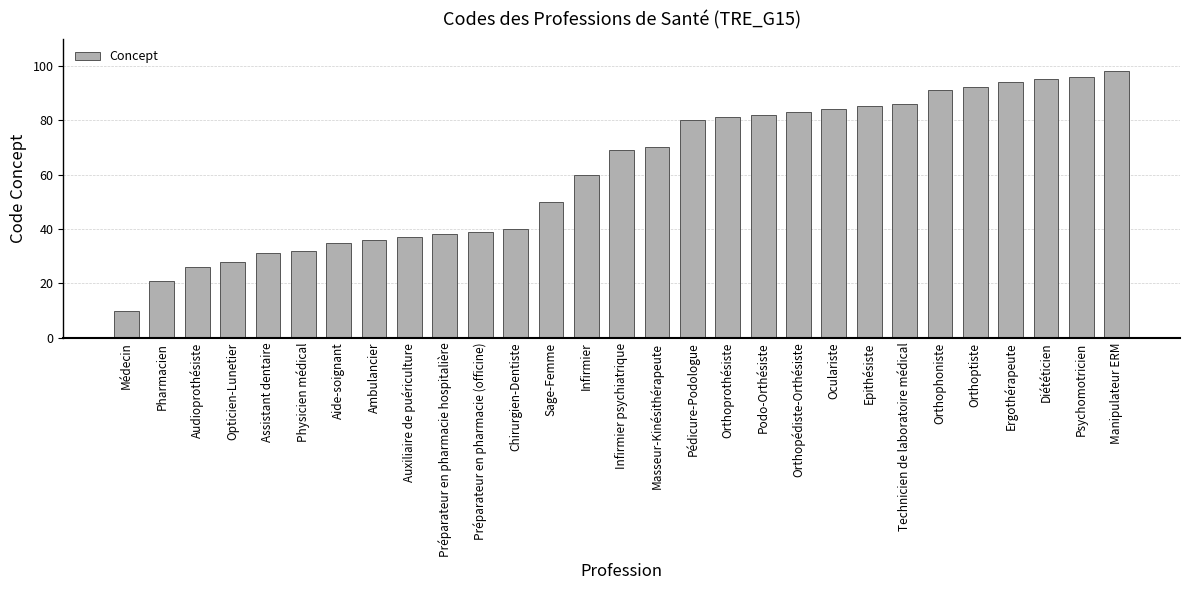

List the labels in order of value, smallest first.

Médecin, Pharmacien, Audioprothésiste, Opticien-Lunetier, Assistant dentaire, Physicien médical, Aide-soignant, Ambulancier, Auxiliaire de puériculture, Préparateur en pharmacie hospitalière, Préparateur en pharmacie (officine), Chirurgien-Dentiste, Sage-Femme, Infirmier, Infirmier psychiatrique, Masseur-Kinésithérapeute, Pédicure-Podologue, Orthoprothésiste, Podo-Orthésiste, Orthopédiste-Orthésiste, Oculariste, Epithésiste, Technicien de laboratoire médical, Orthophoniste, Orthoptiste, Ergothérapeute, Diététicien, Psychomotricien, Manipulateur ERM